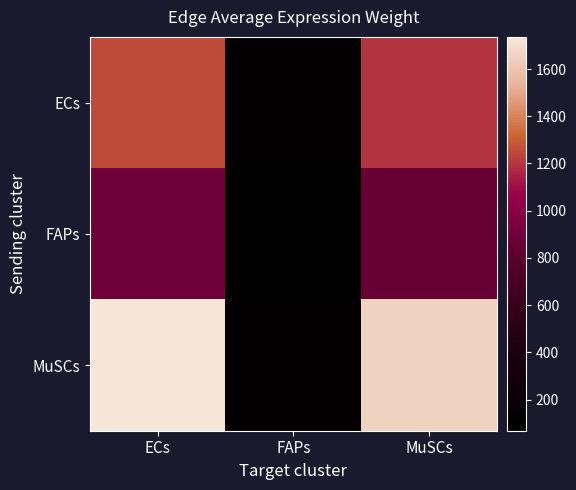

Which series changed the most between ECs and MuSCs?

MuSCs